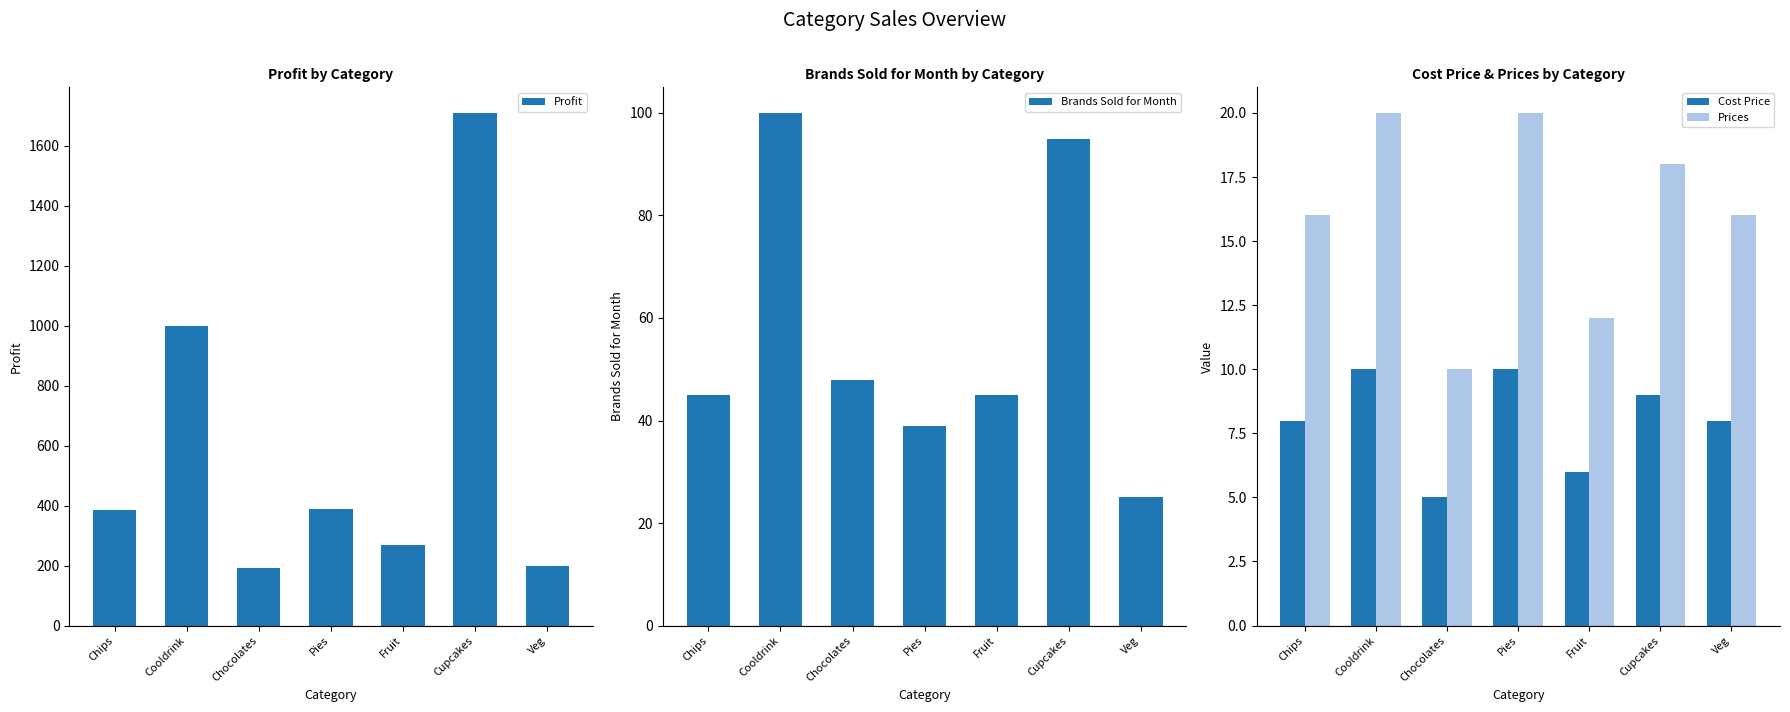

What are all the series names shown in the legend?

Profit, Brands Sold for Month, Cost Price, Prices